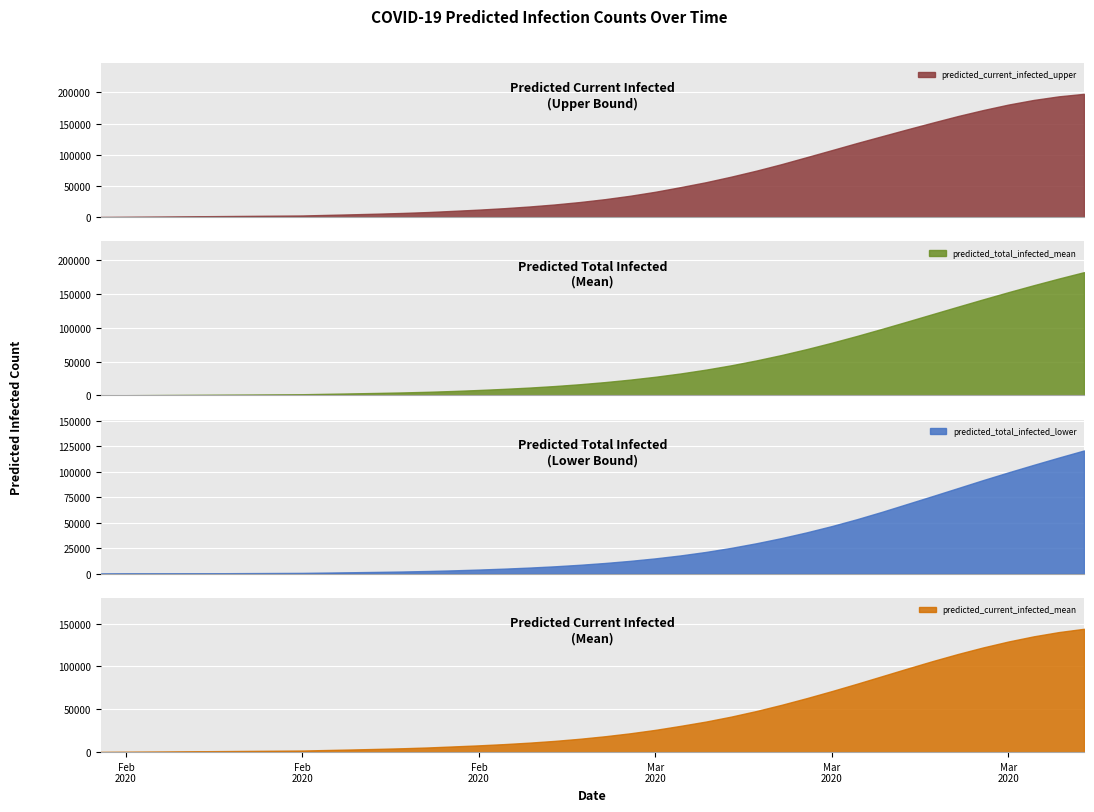

What is the spread (max minus min) of values at 2020-03-12?

89267